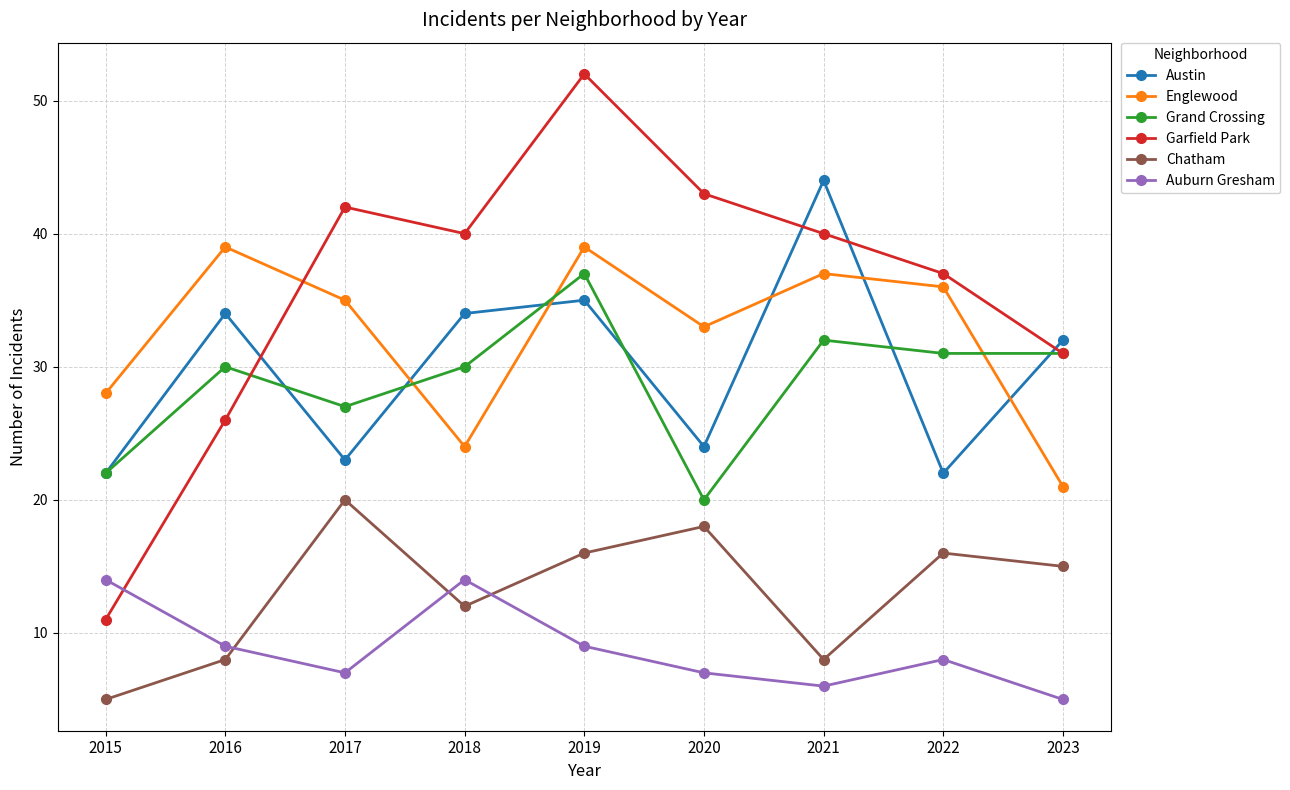

Is it true that Austin equals 13 at 2015?

False